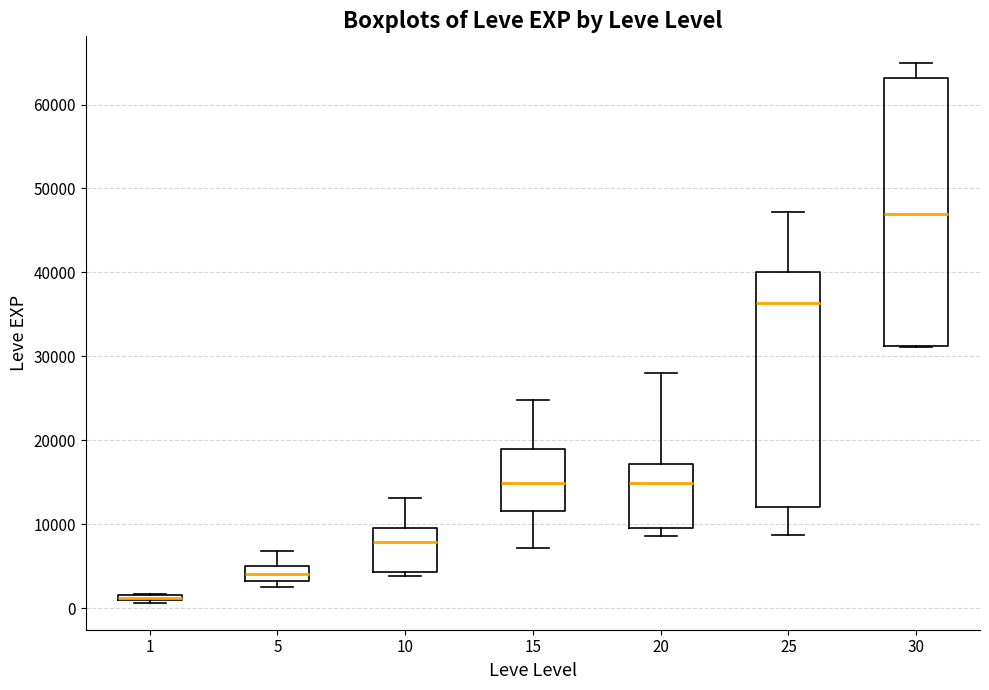

Which box is the tallest, from its lower edge to its upper edge?

30